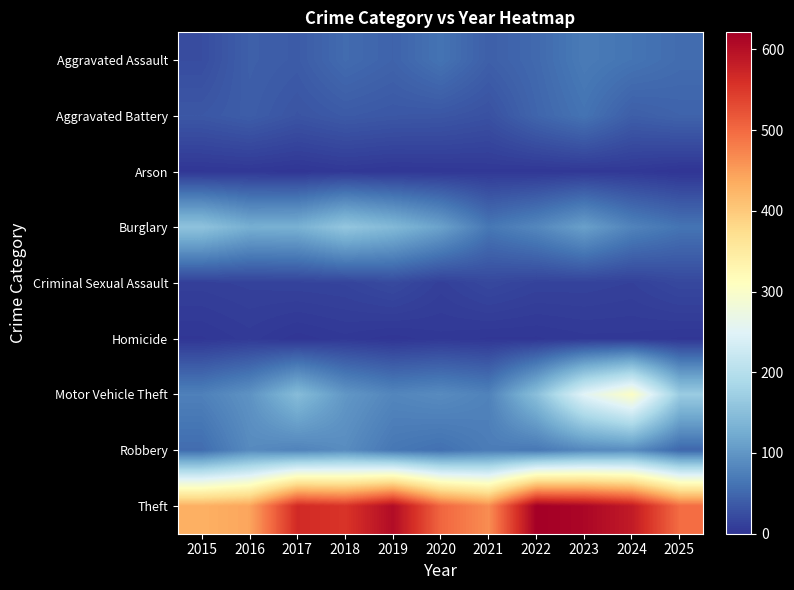

Rank the series at 2016 from highest to lowest value.

Theft, Burglary, Motor Vehicle Theft, Robbery, Aggravated Assault, Aggravated Battery, Criminal Sexual Assault, Homicide, Arson